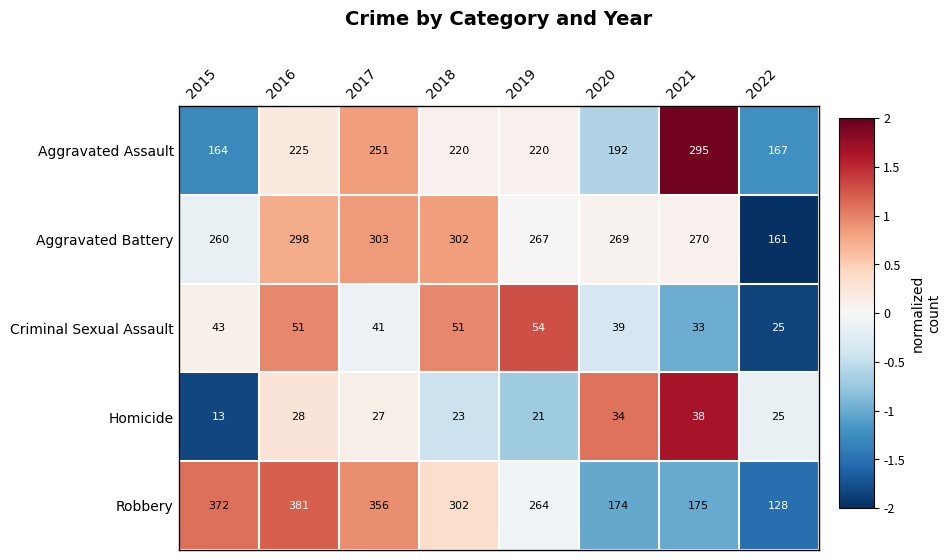

At which label is Aggravated Assault closest to 229?

2016